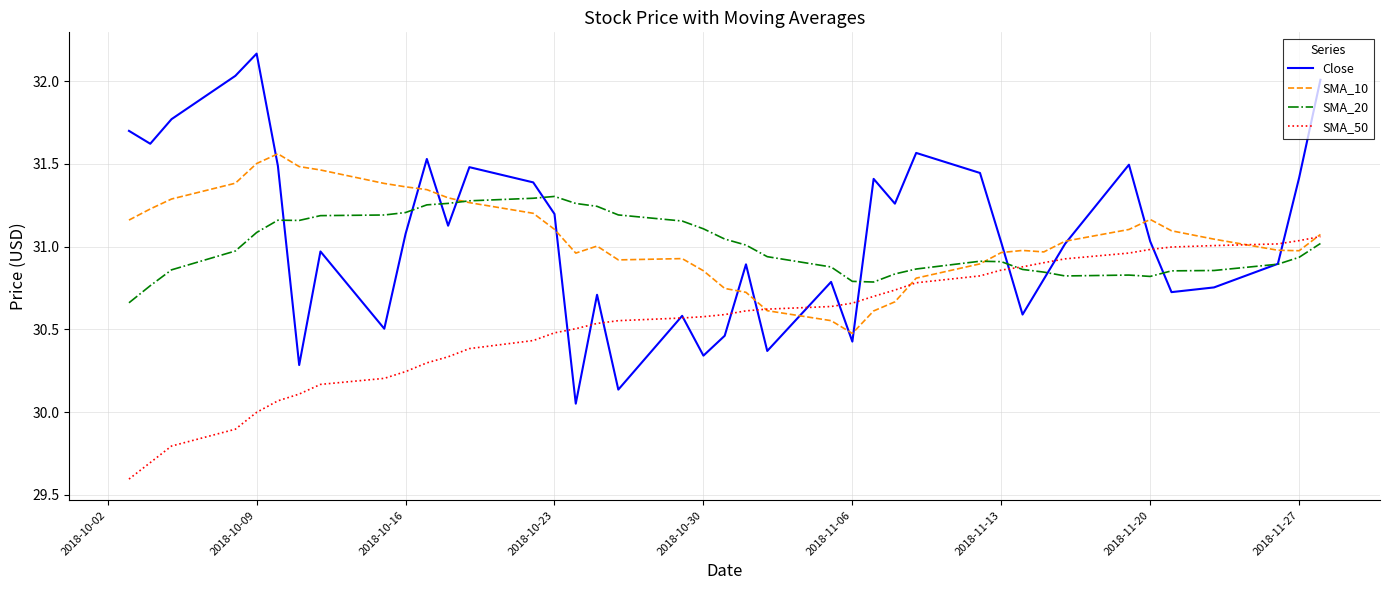

What is the minimum value shown in the chart?

29.6